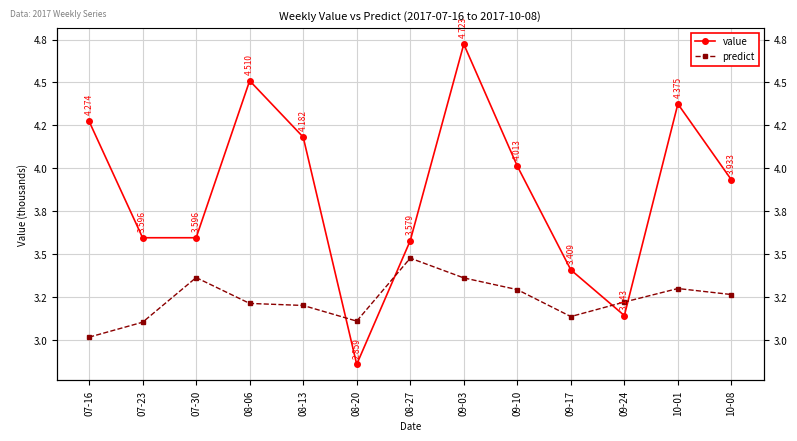

How many times do predict and value cross each other?

4